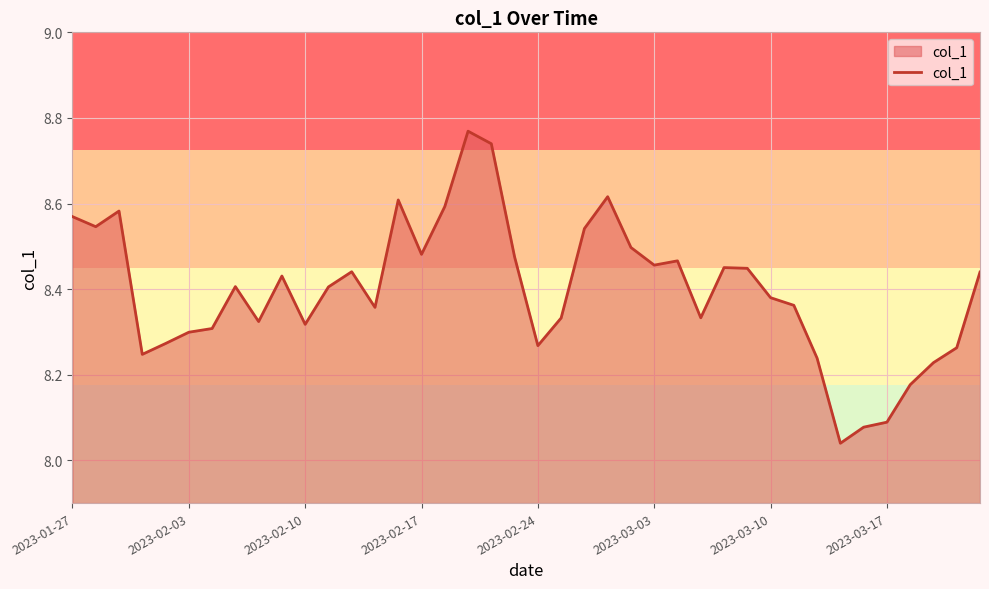

What is the difference between the maximum and minimum values?

0.7